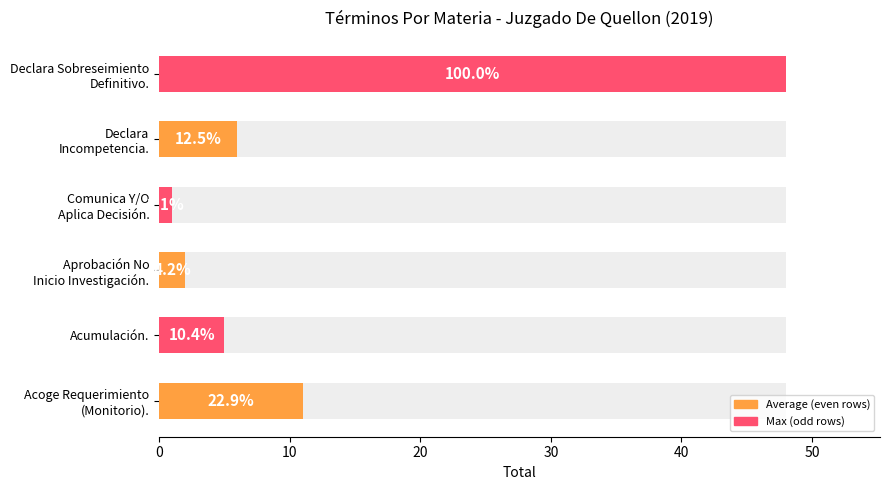

What is the greatest value displayed?

48